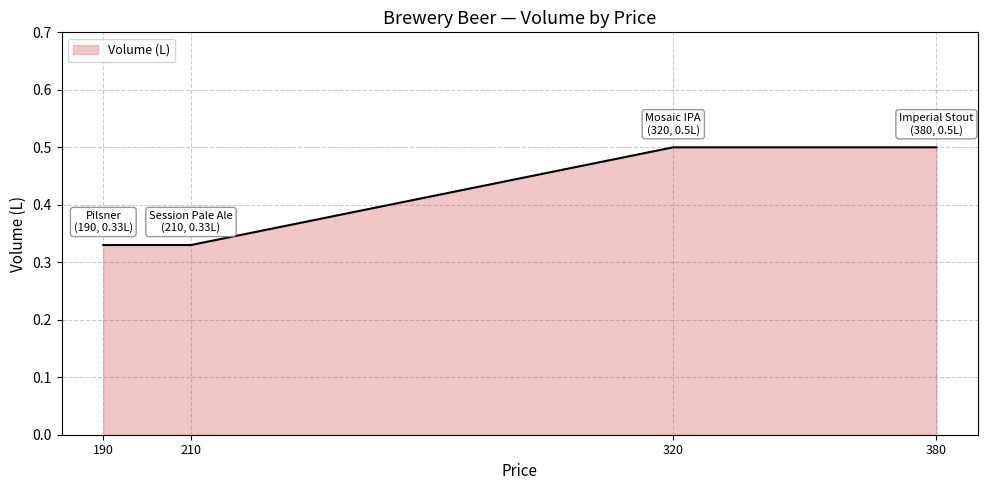

True or false: there are more than 2 points higher than both neighbors.

False